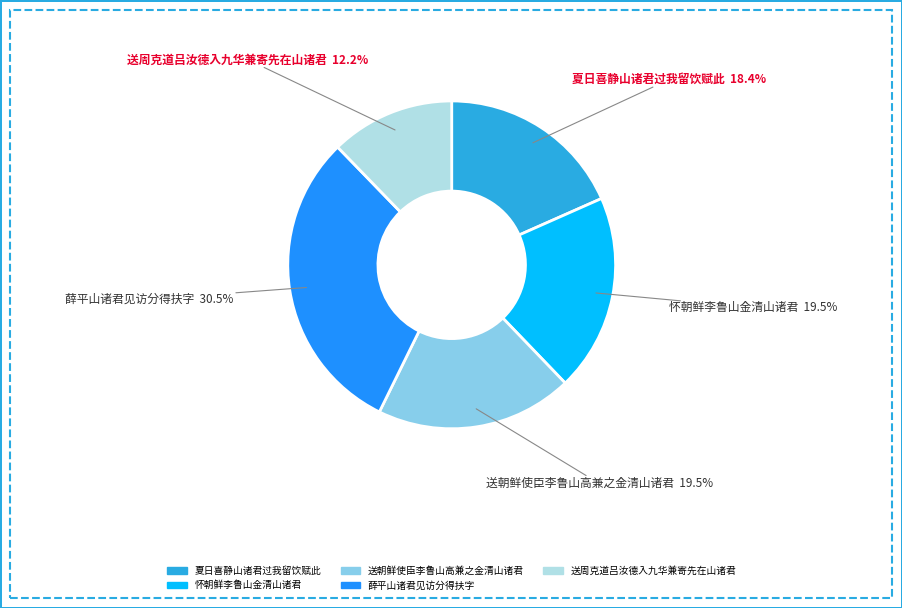

To the nearest percent, what portion does 夏日喜静山诸君过我留饮赋此 represent?

18%